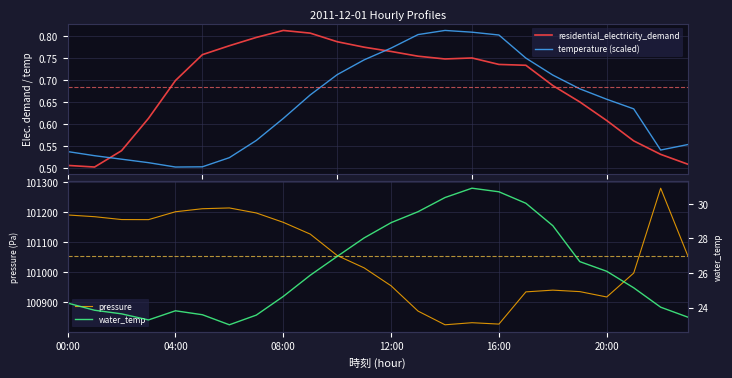

Reading left to right, extract all data points from this chart.

residential_electricity_demand: 0.5	0.5	0.5	0.6	0.7	0.8	0.8	0.8	0.8	0.8	0.8	0.8	0.8	0.8	0.7	0.8	0.7	0.7	0.7	0.7	0.6	0.6	0.5	0.5
temperature (scaled): 0.5	0.5	0.5	0.5	0.5	0.5	0.5	0.6	0.6	0.7	0.7	0.7	0.8	0.8	0.8	0.8	0.8	0.7	0.7	0.7	0.7	0.6	0.5	0.6
pressure: 101189.3	101183.5	101174.0	101173.8	101200.0	101210.0	101212.6	101195.9	101164.8	101125.7	101054.6	101013.4	100953.8	100869.8	100824.3	100831.2	100826.6	100933.7	100939.4	100934.5	100916.7	100996.1	101278.3	101055.2
water_temp: 24.3	23.8	23.6	23.3	23.8	23.6	23.0	23.6	24.6	25.9	27.0	28.0	28.9	29.5	30.4	30.9	30.7	30.0	28.7	26.7	26.1	25.1	24.0	23.4